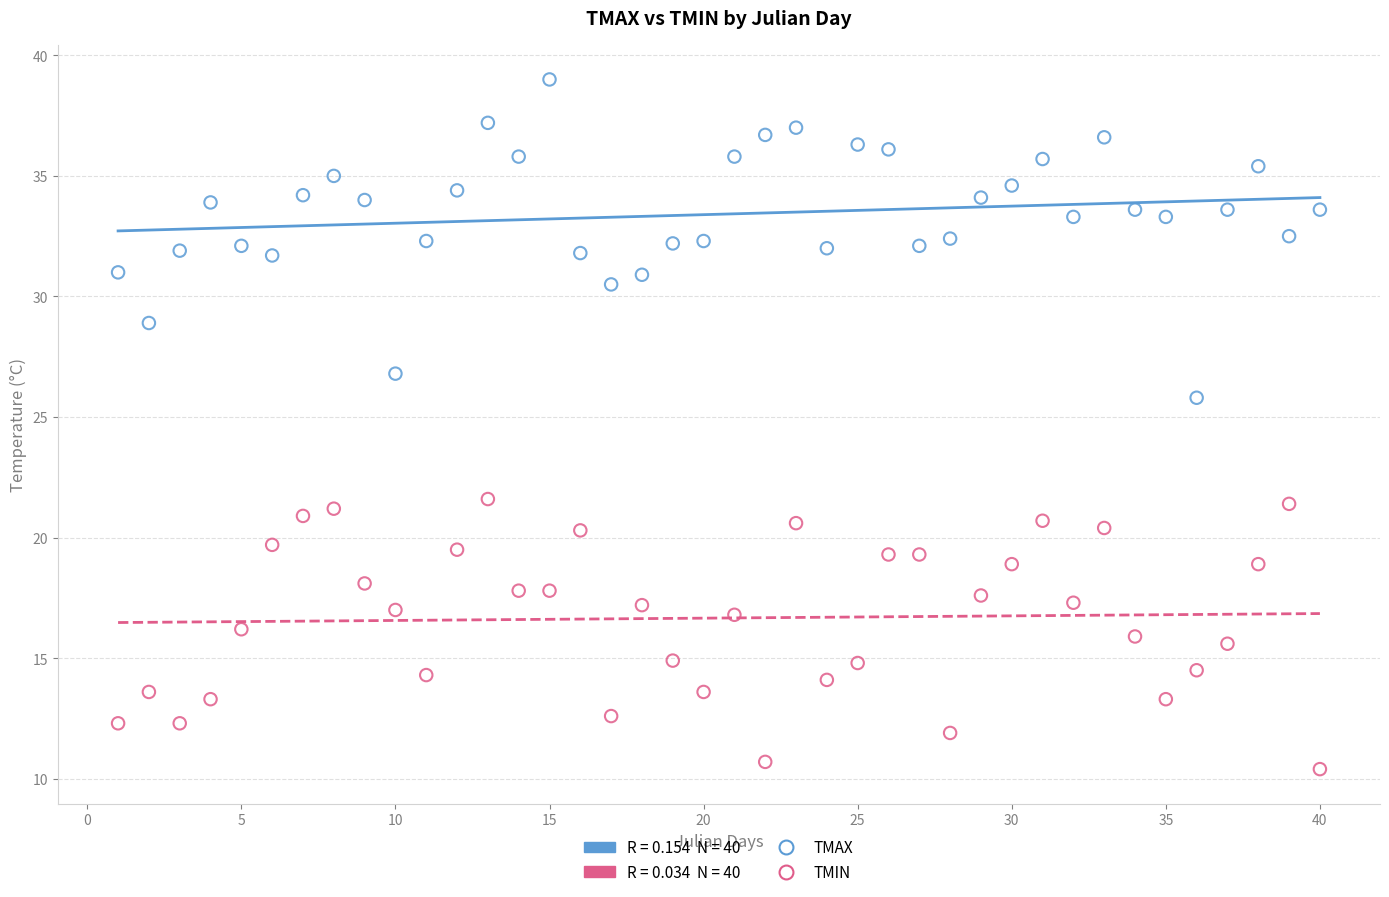

Across all data points, what is the range of X values (max minus min)?

39.0